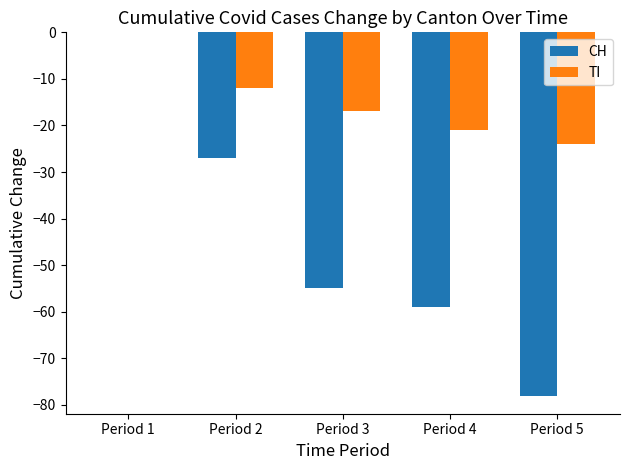

True or false: CH has a value of -55 at Period 3.

True